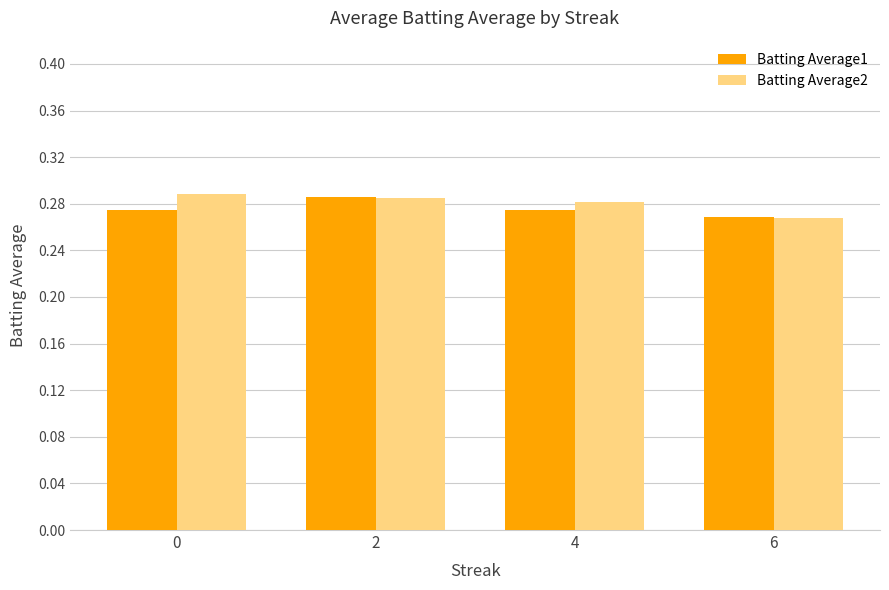

What is the sum of all Batting Average1 values?

1.1